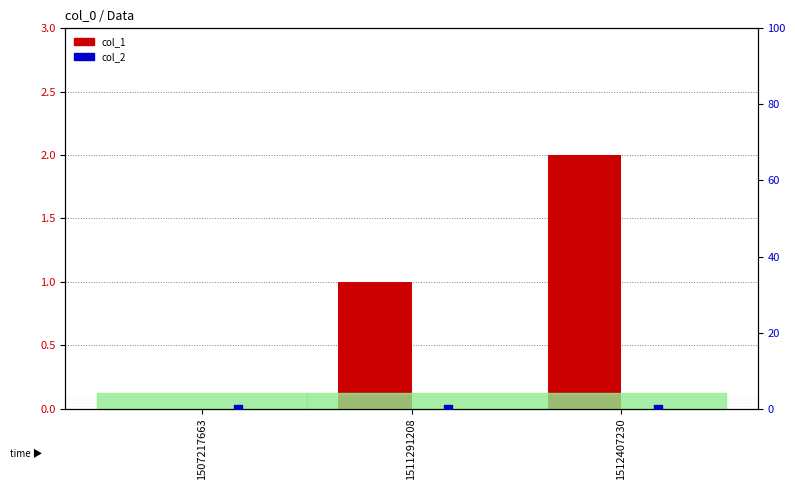

Is the value of col_2 at 1512407230 greater than the value of col_1 at 1507217663?

No